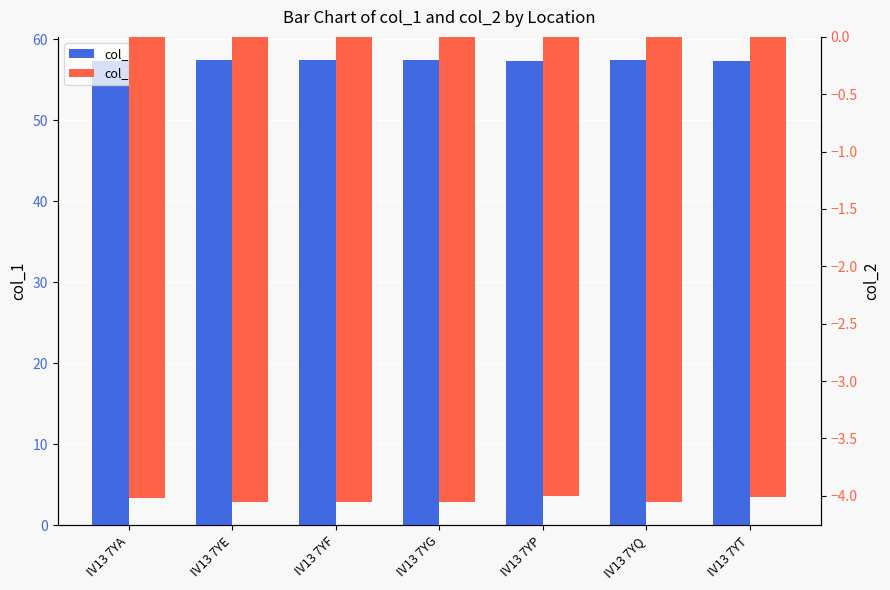

Between IV13 7YG and IV13 7YQ, which series saw the biggest shift?

col_1